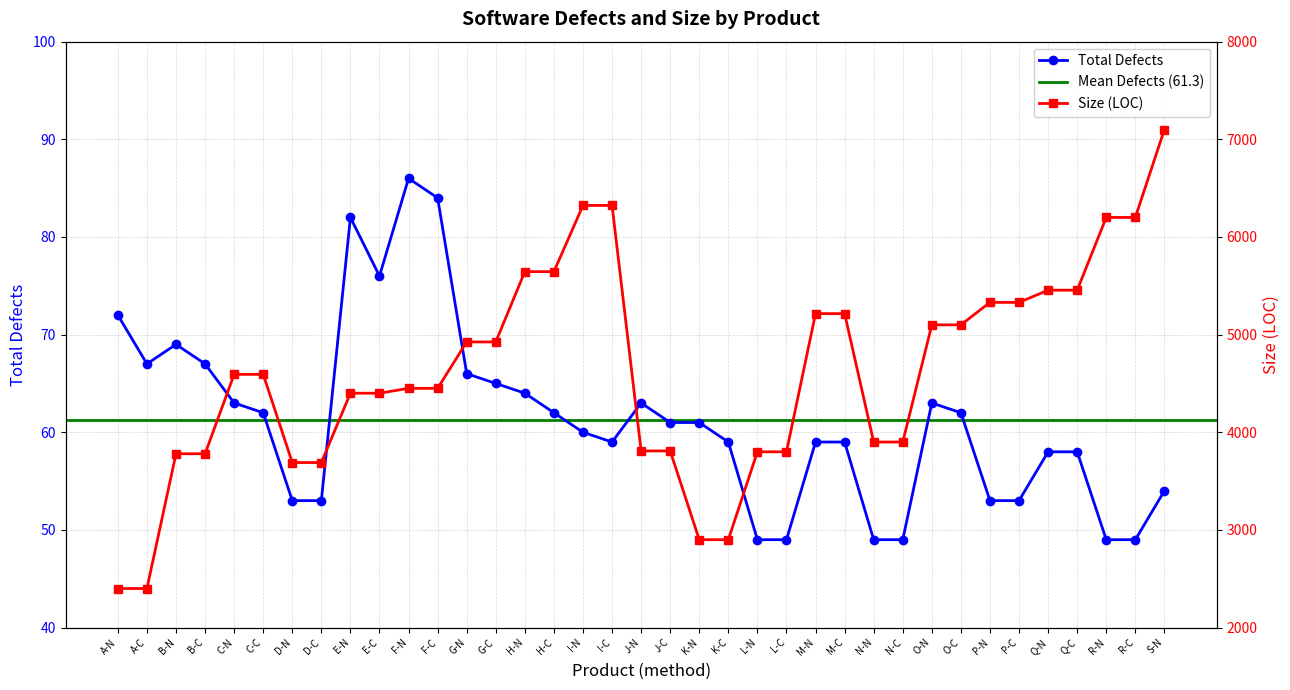

List the series in order of their overall mean, highest first.

Size, Total Defects